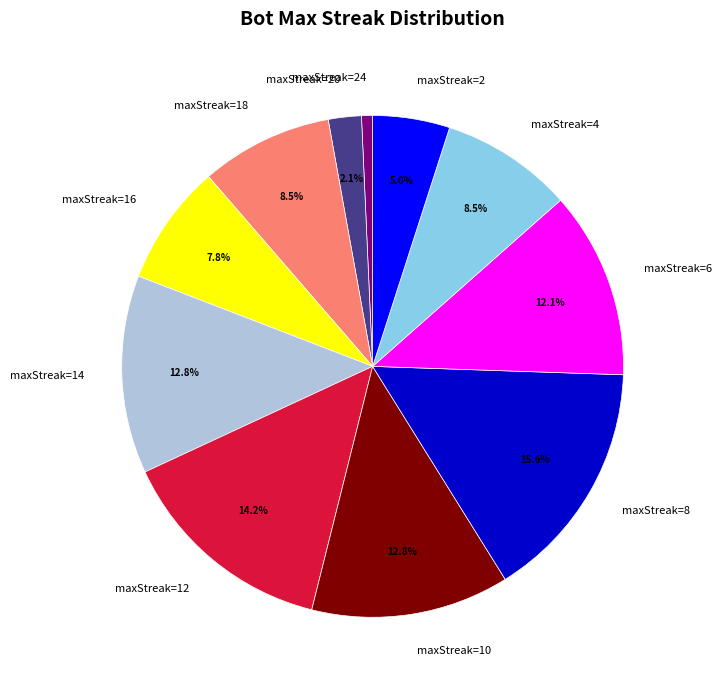

Which has a higher value, maxStreak=8 or maxStreak=12?

maxStreak=8